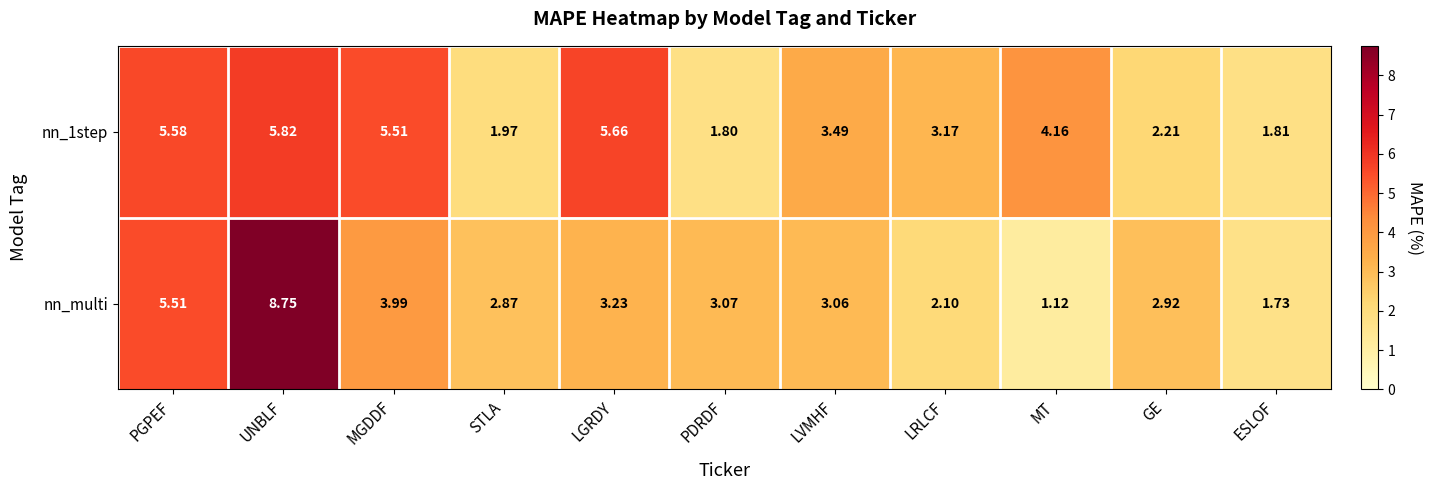

At which label is nn_multi closest to 4?

MGDDF